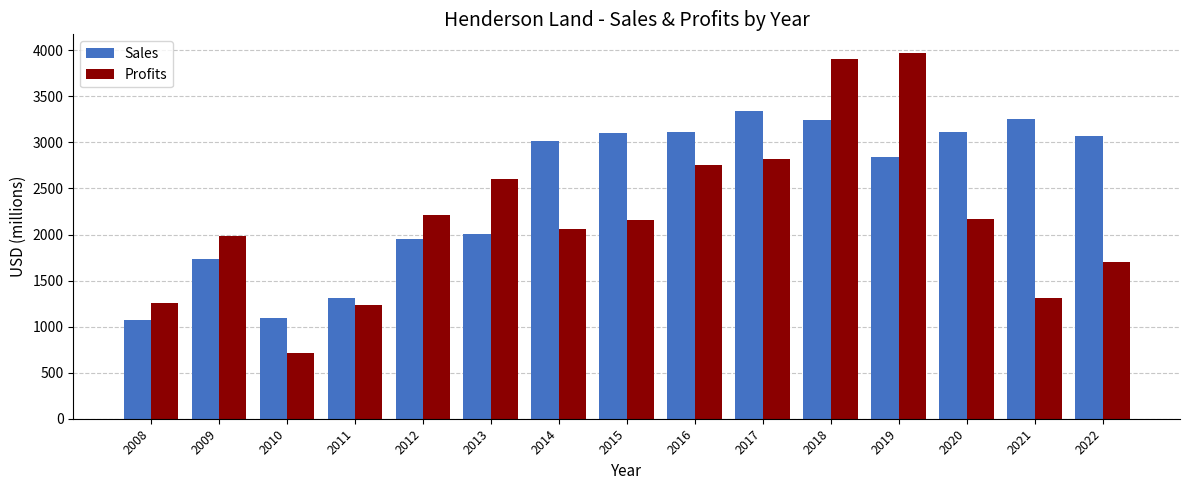

How many data points does each series have?

15